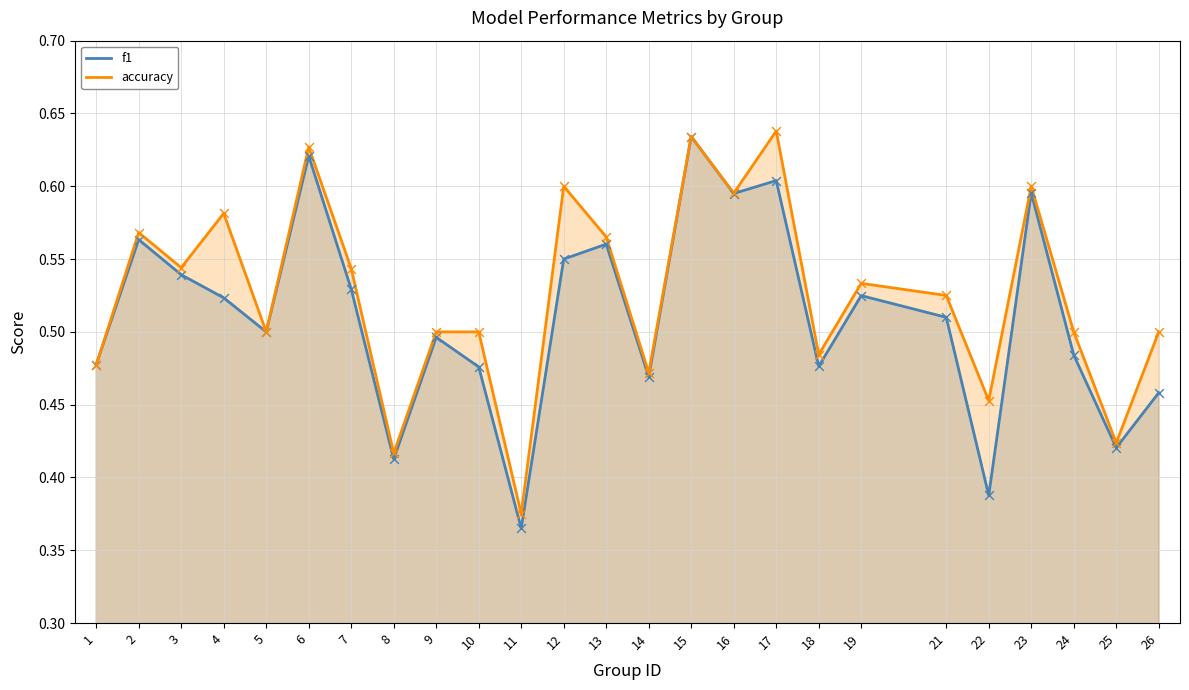

Which series has the largest total across all categories?

accuracy